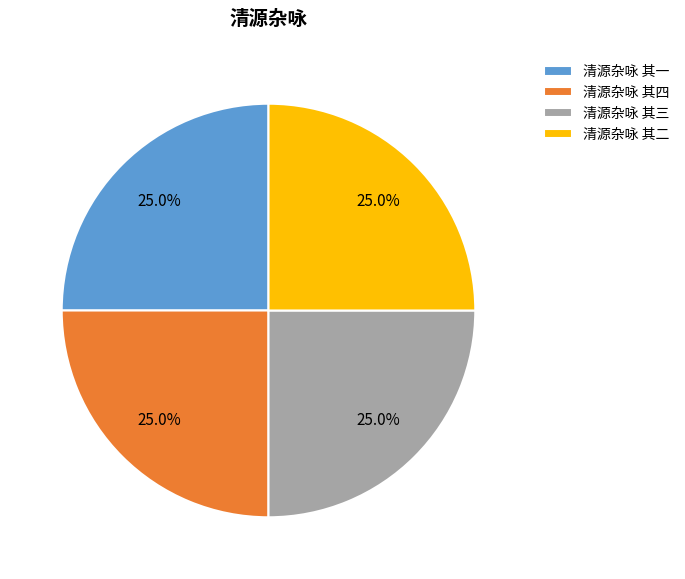

Count the number of slices in the pie.

4